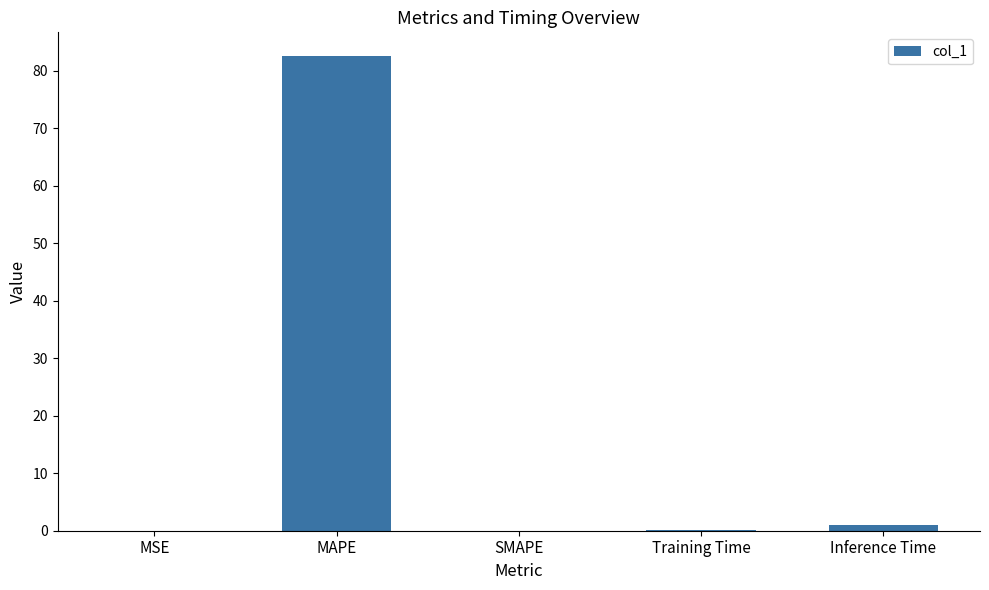

At which category does the chart reach its peak across all series?

MAPE